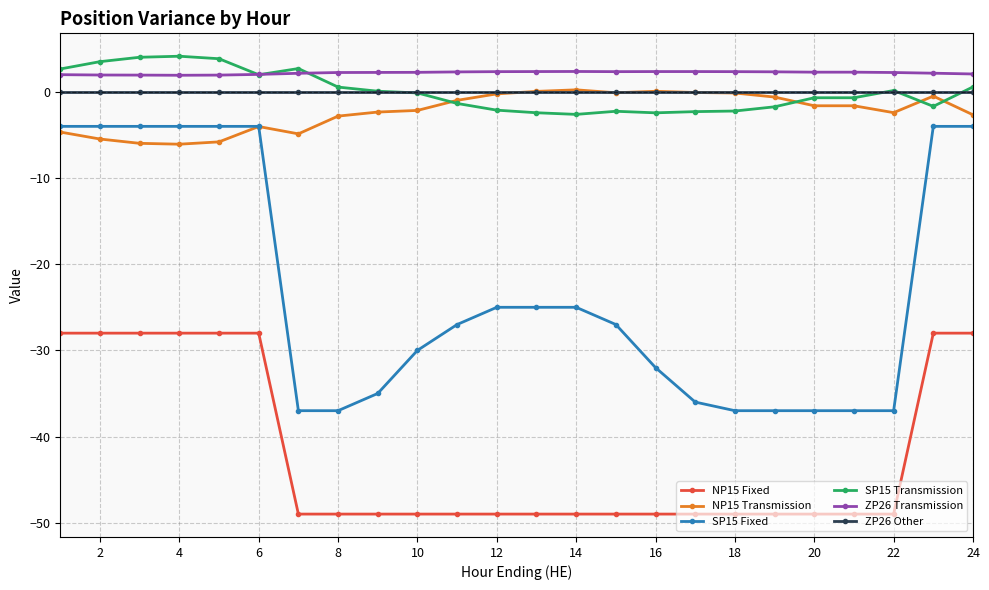

True or false: ZP26 Transmission has more than 0 interior local peaks.

True